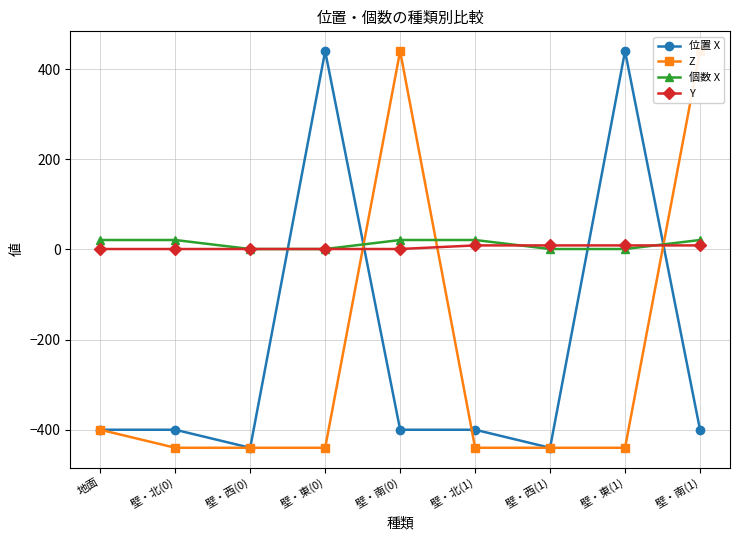

How many data points in 位置 X are less than -400?

2